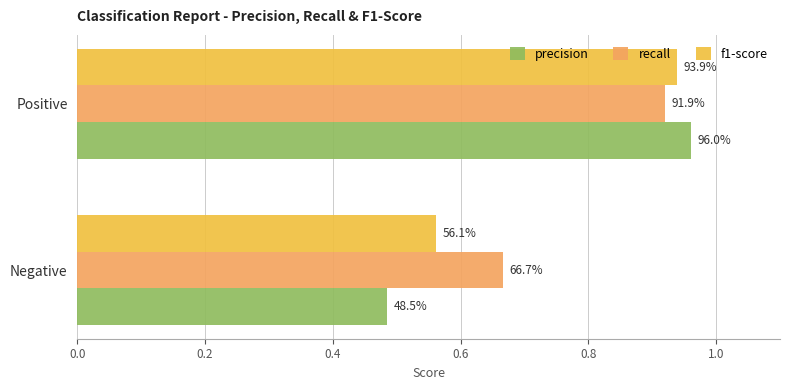

What are all the series names shown in the legend?

precision, recall, f1-score